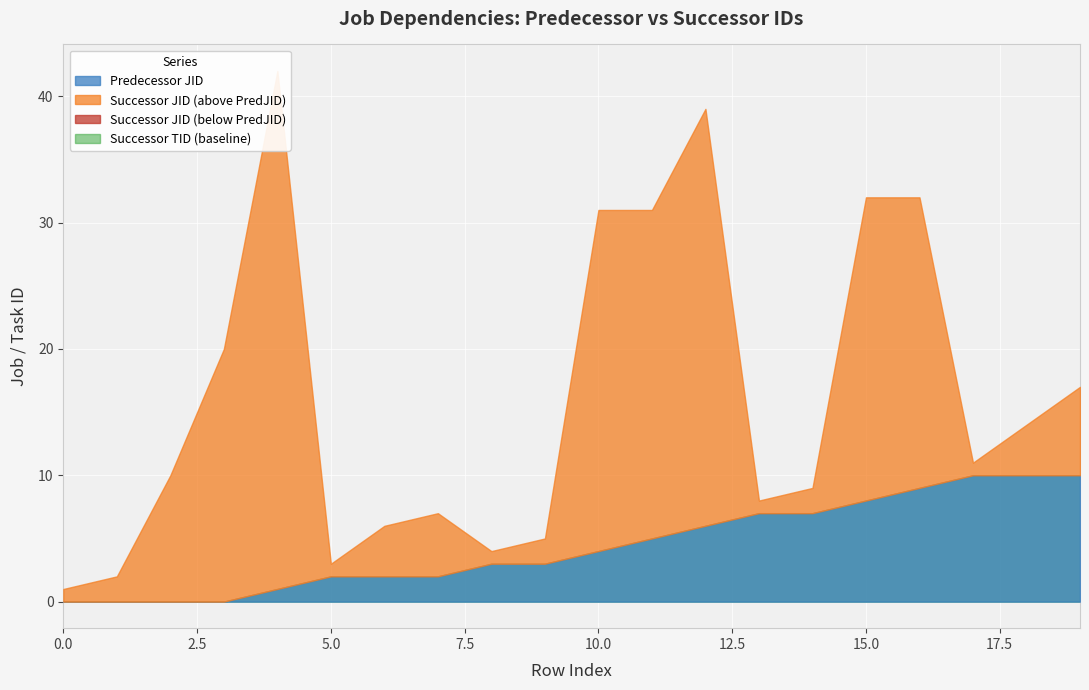

Between 10 and 15, which series saw the biggest shift?

Predecessor JID